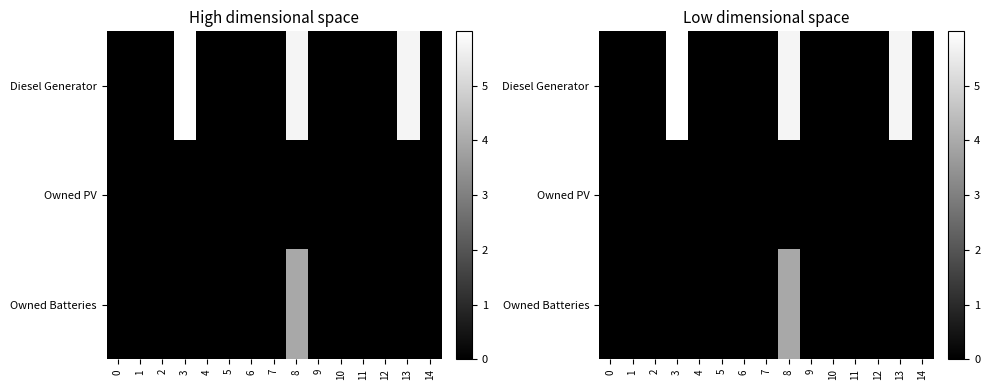

Rank the series by their average value, from lowest to highest.

Owned PV, Owned Batteries, Diesel Generator